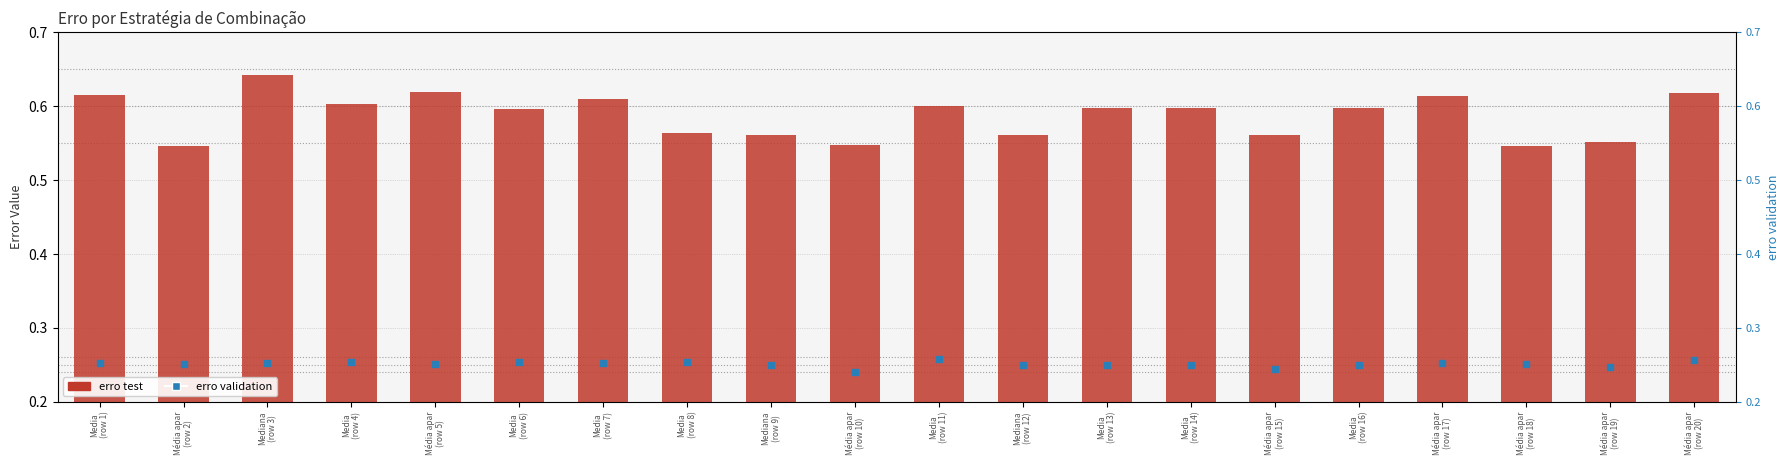

What is the total value across all series at Mediana
(row 12)?

0.8